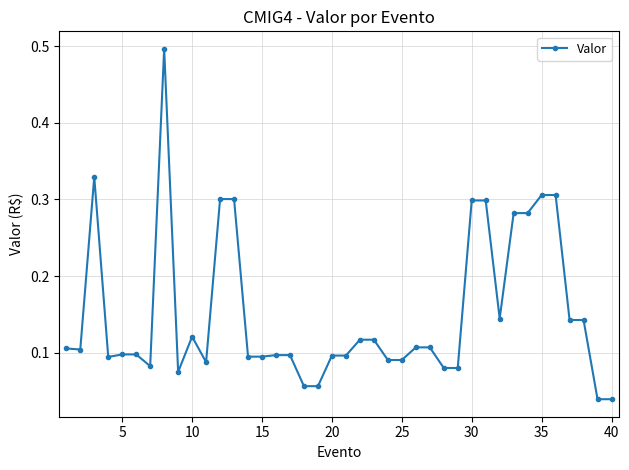

What is the difference between the maximum and second lowest values?

0.5